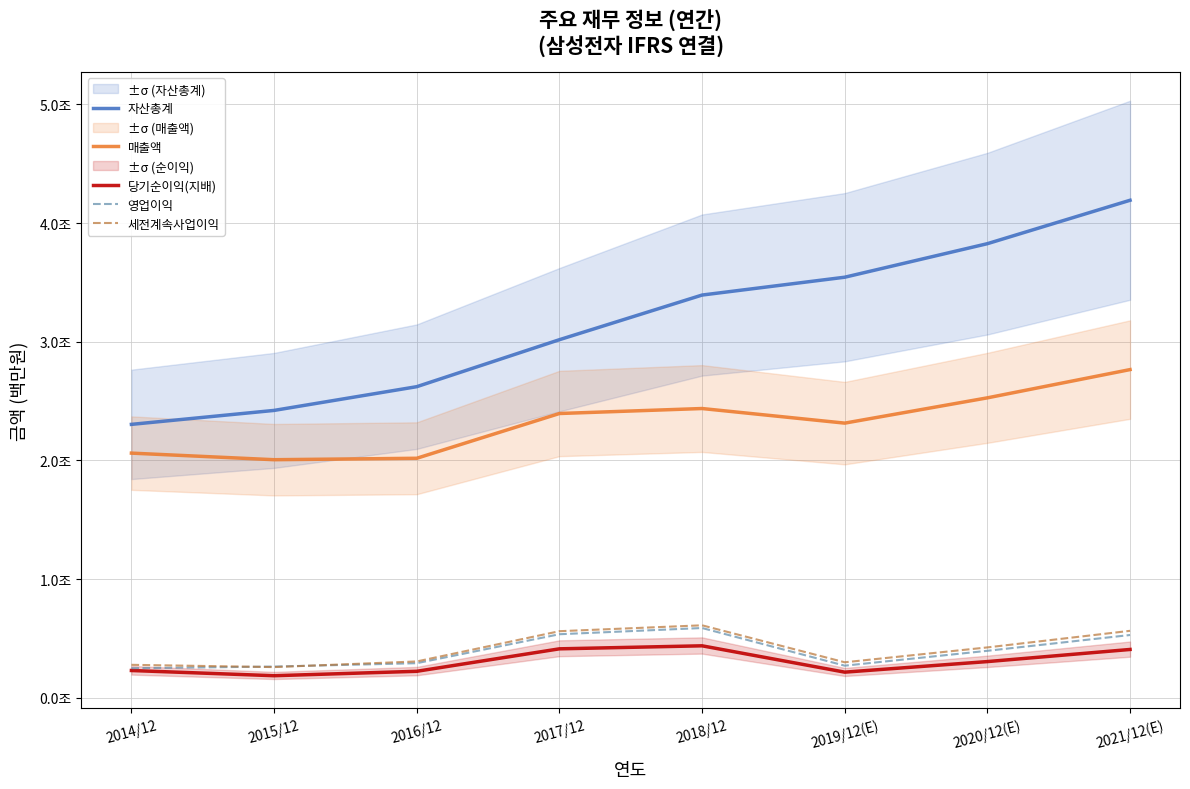

What is the maximum value for 당기순이익(지배)?

438909